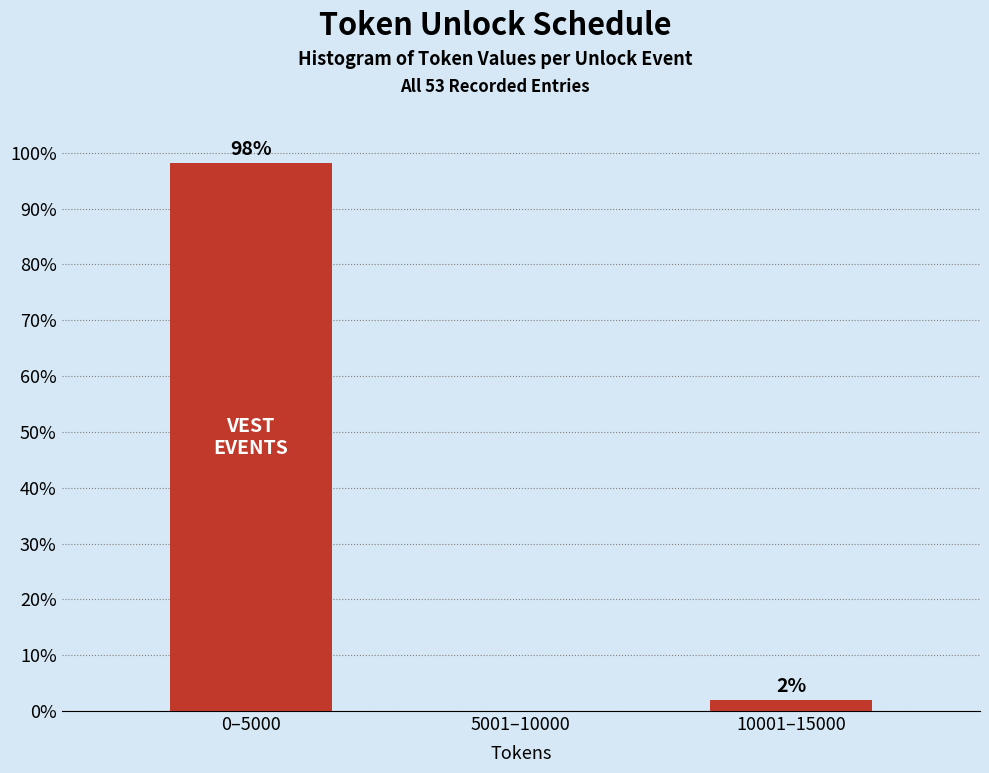

Which category has the highest value across all series?

0–5000